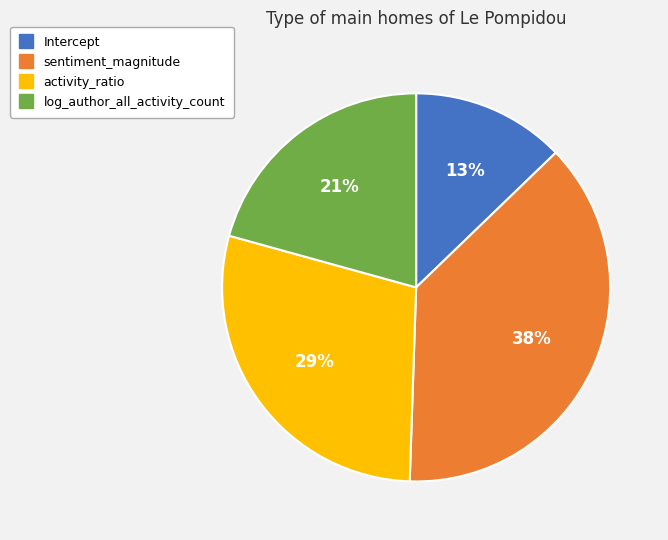

Rank the categories by value from highest to lowest.

sentiment_magnitude, activity_ratio, log_author_all_activity_count, Intercept